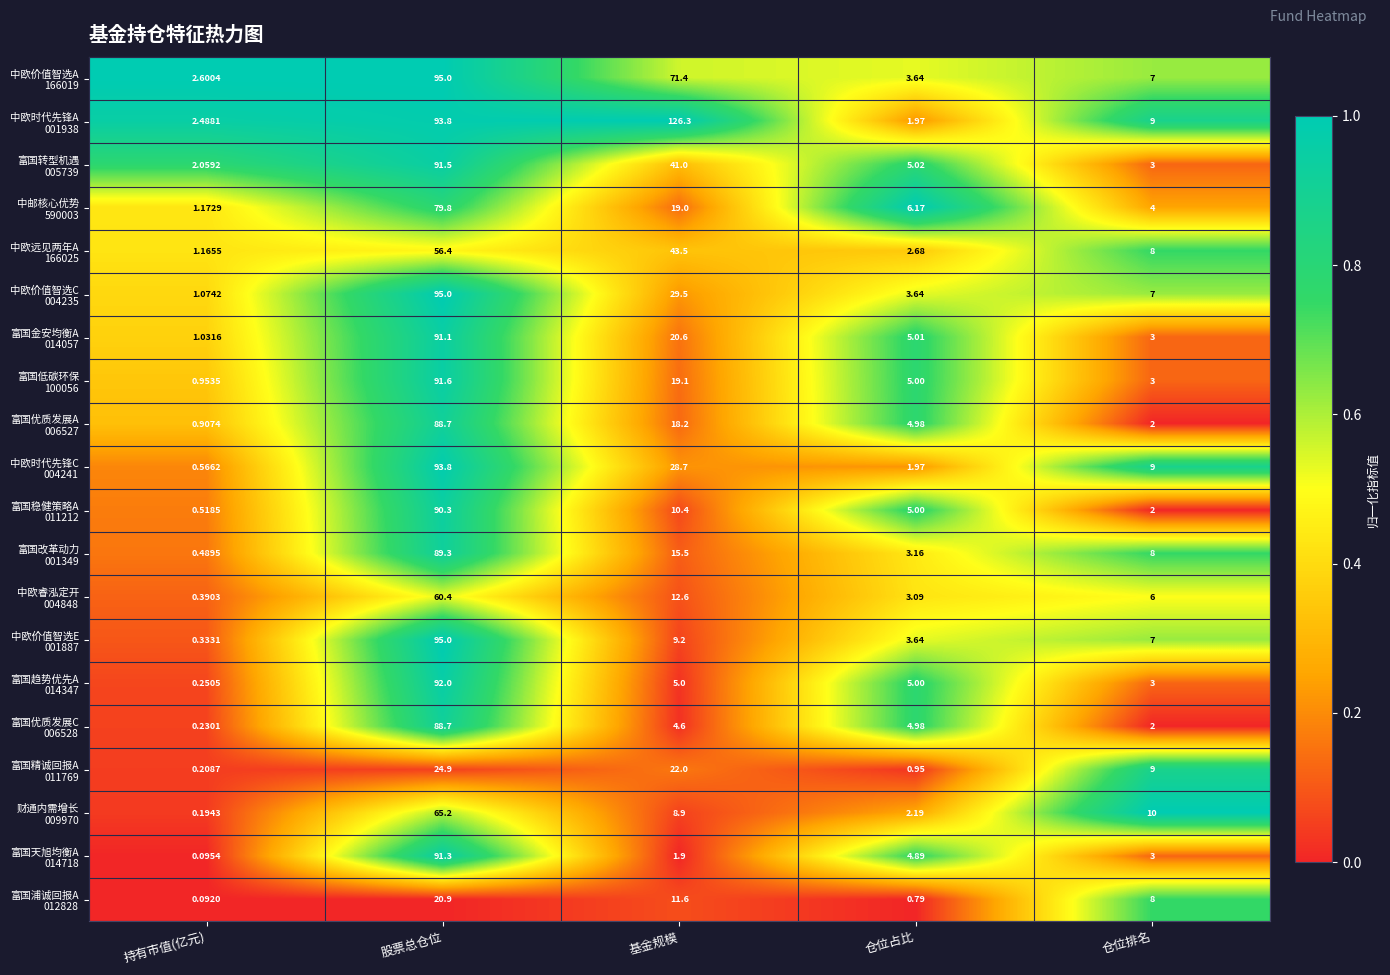

At which category does the chart reach its peak across all series?

基金规模